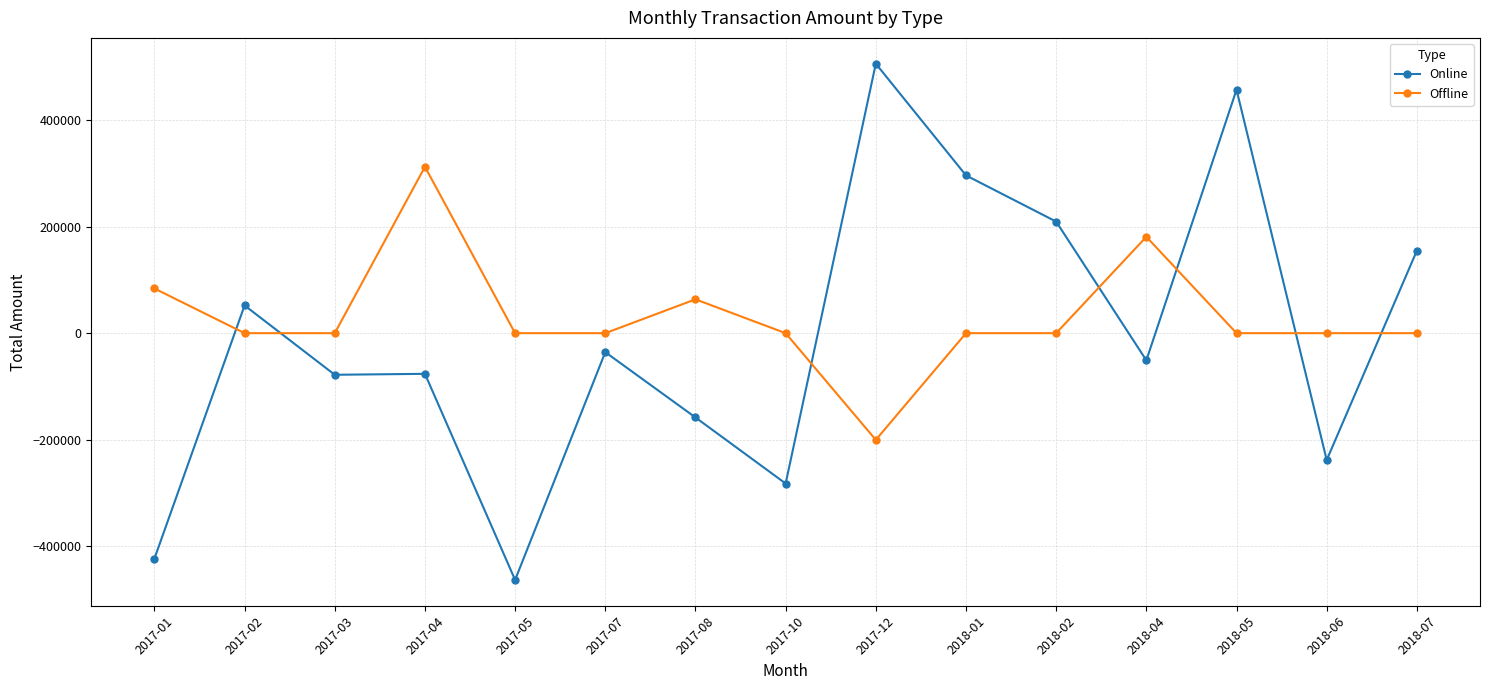

What is the label of the 11th point from the left?

2018-02